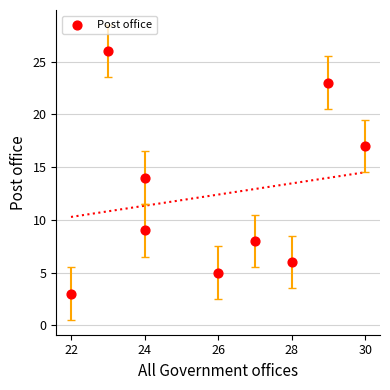

What is the range of X values (max minus min)?

8